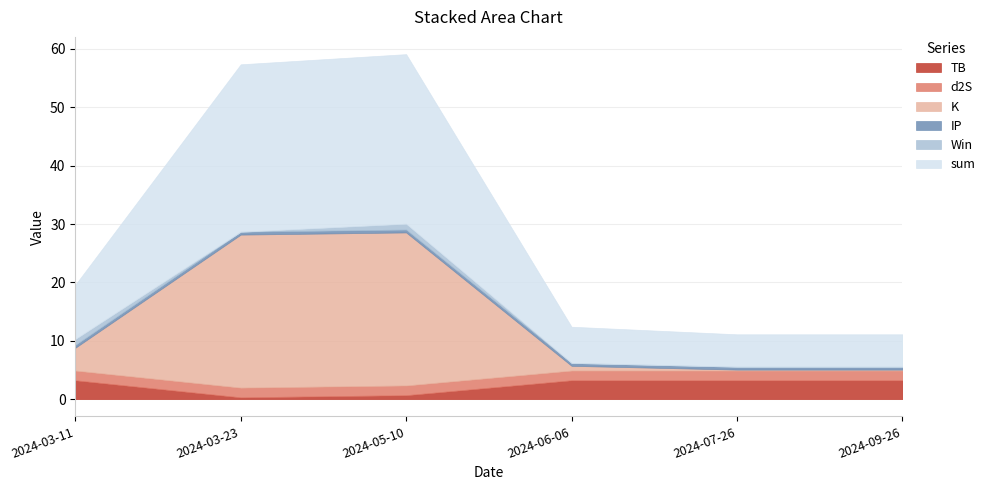

What is the sum of the K values at 2024-07-26 and 2024-06-06?

1.0